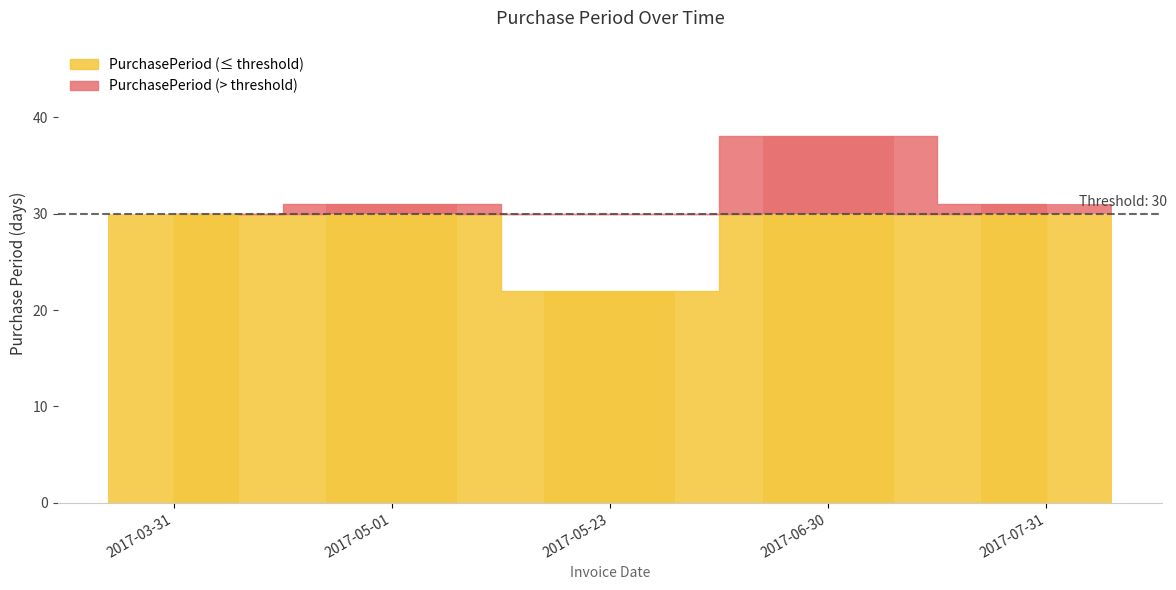

Which label corresponds to the smallest value in the chart?

2017-05-23